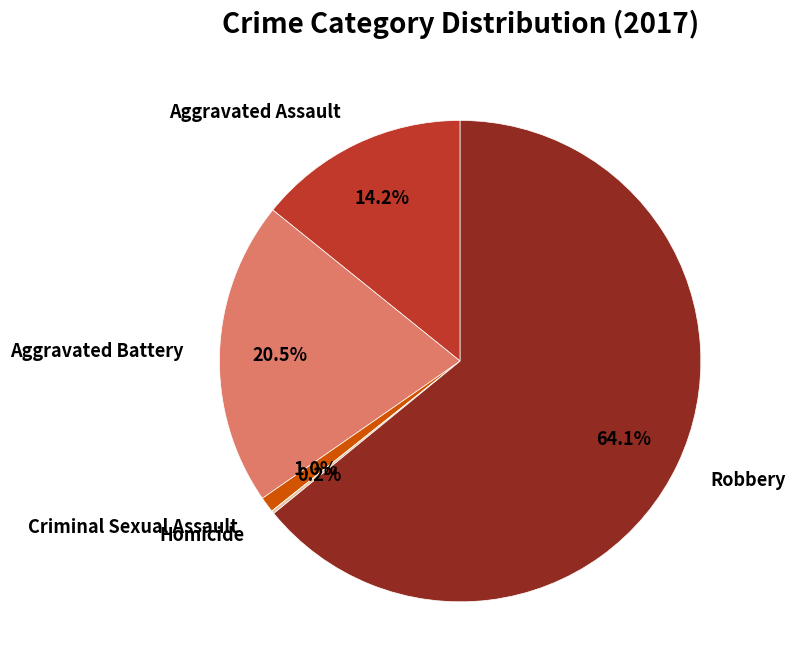

Which category accounts for the majority?

Robbery